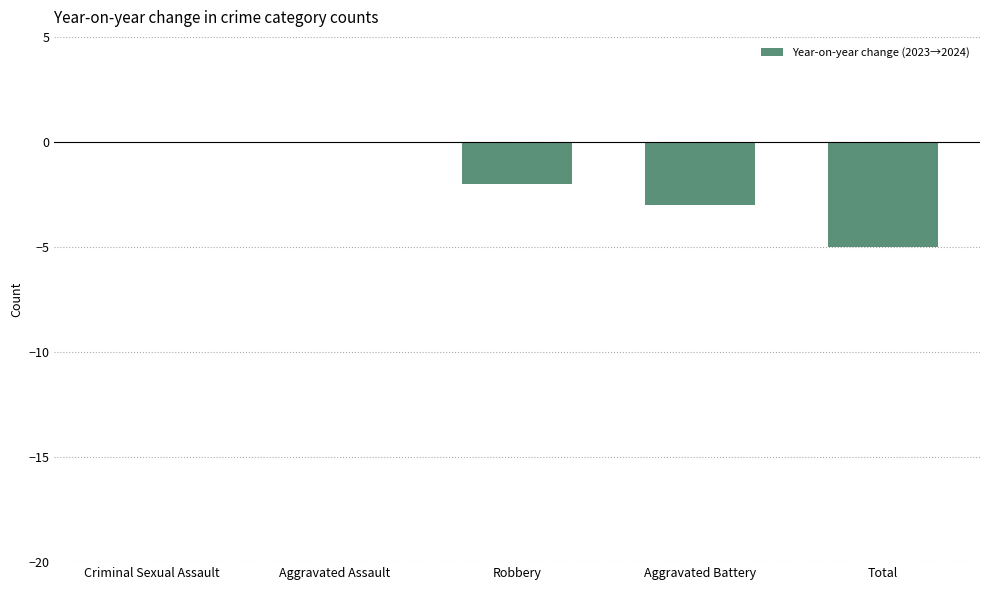

Which has a higher value, Aggravated Assault or Aggravated Battery?

Aggravated Assault